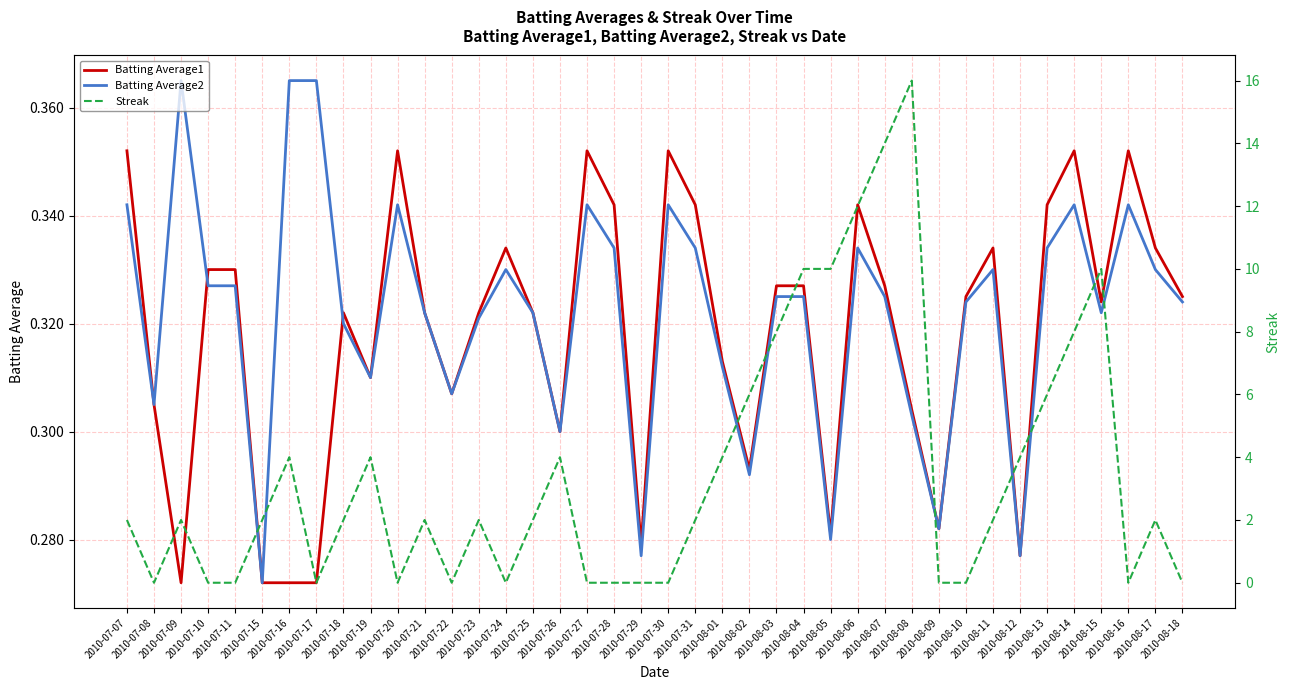

True or false: Batting Average2 has a value of 0.1 at 2010-07-07.

False